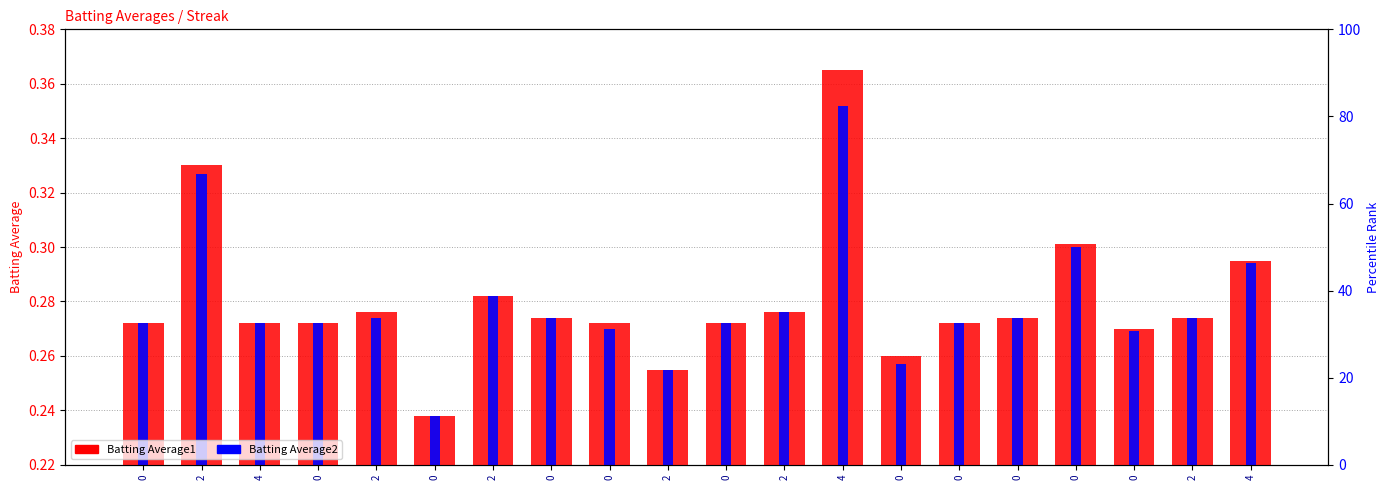

How many groups of bars are there?

20